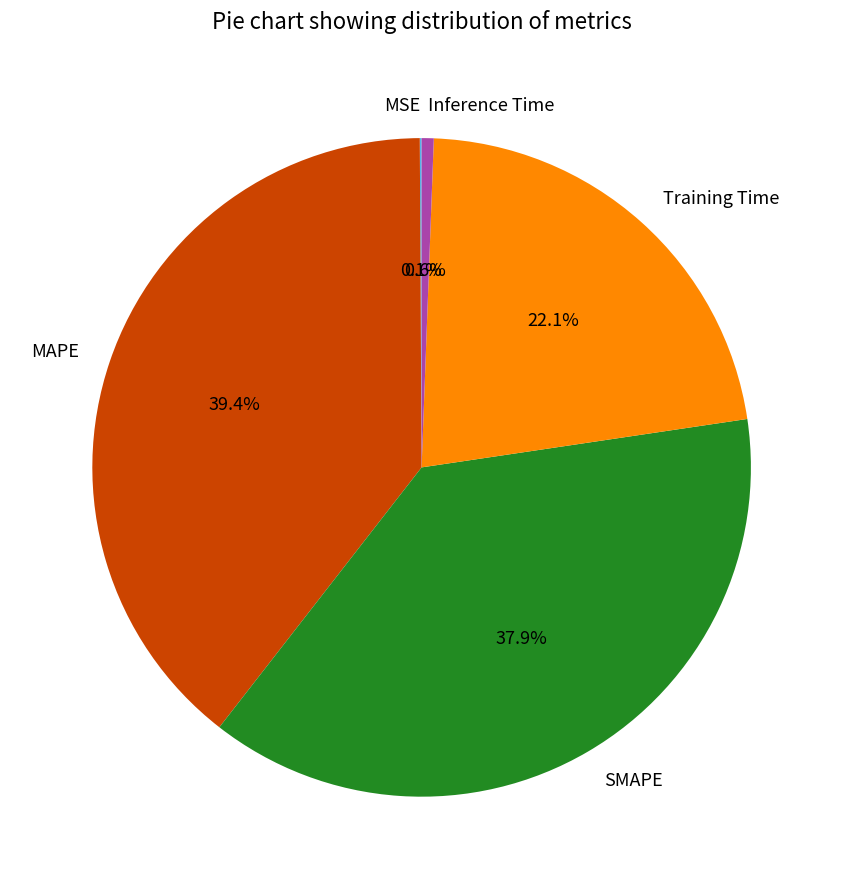

Which slice is the largest?

MAPE